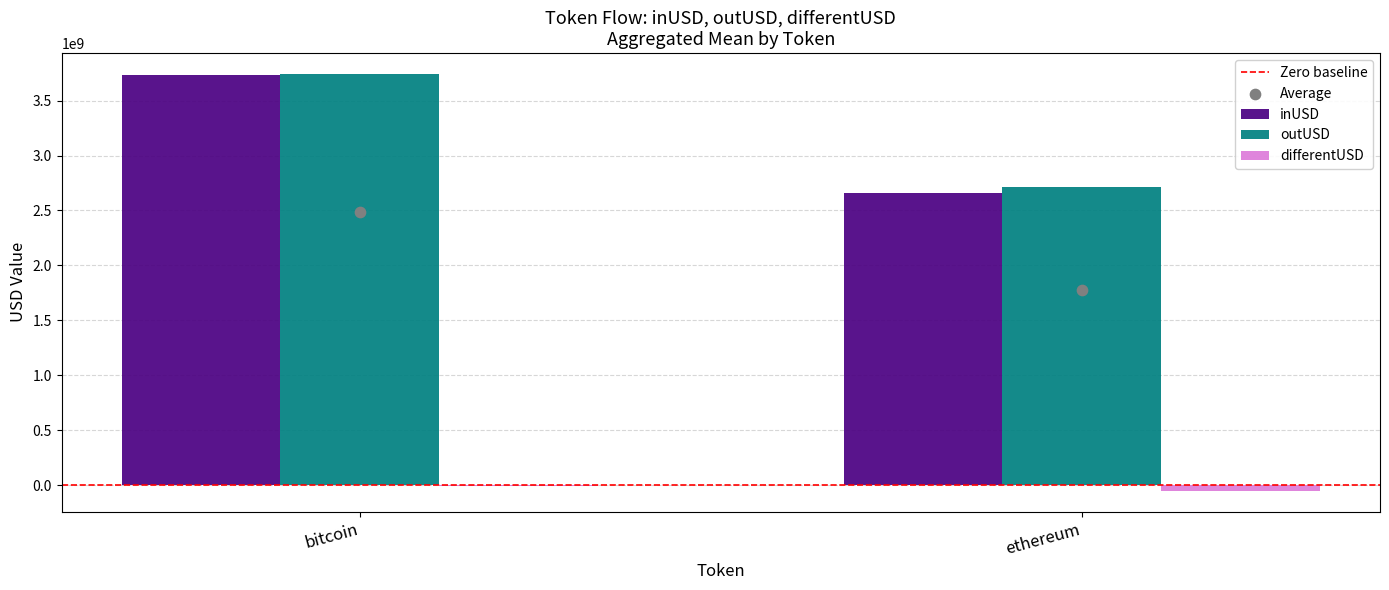

At how many categories does at least one series exceed 1800962819?

2